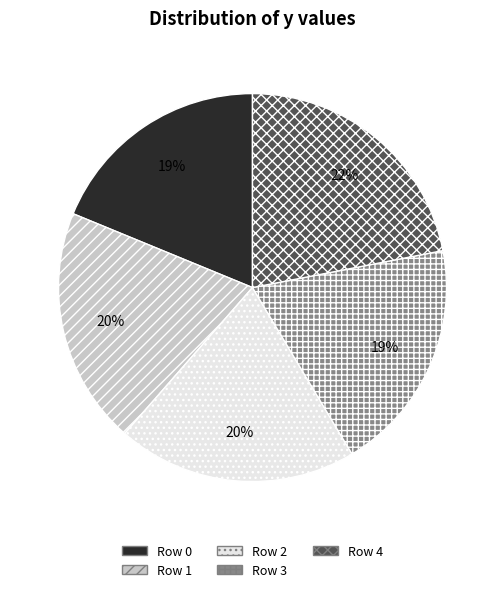

Is it true that Row 0 is 11% of the pie?

False